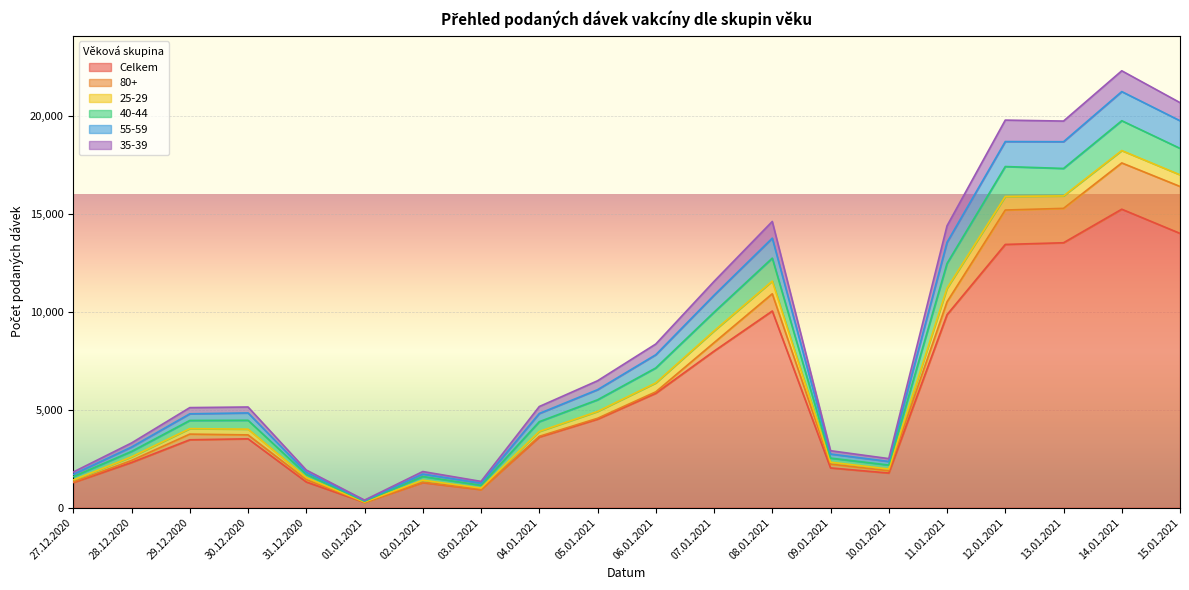

List the labels in order of 40-44 value, largest first.

14.01.2021, 15.01.2021, 12.01.2021, 13.01.2021, 08.01.2021, 11.01.2021, 07.01.2021, 06.01.2021, 05.01.2021, 04.01.2021, 30.12.2020, 29.12.2020, 28.12.2020, 09.01.2021, 10.01.2021, 31.12.2020, 02.01.2021, 27.12.2020, 03.01.2021, 01.01.2021